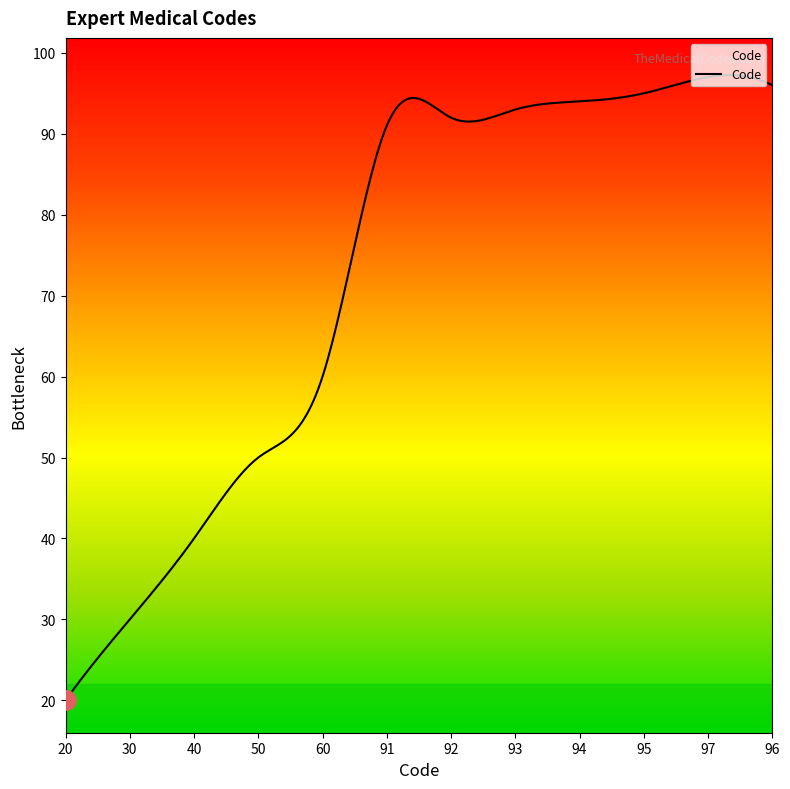

What is the difference between the maximum and minimum values?

77.3